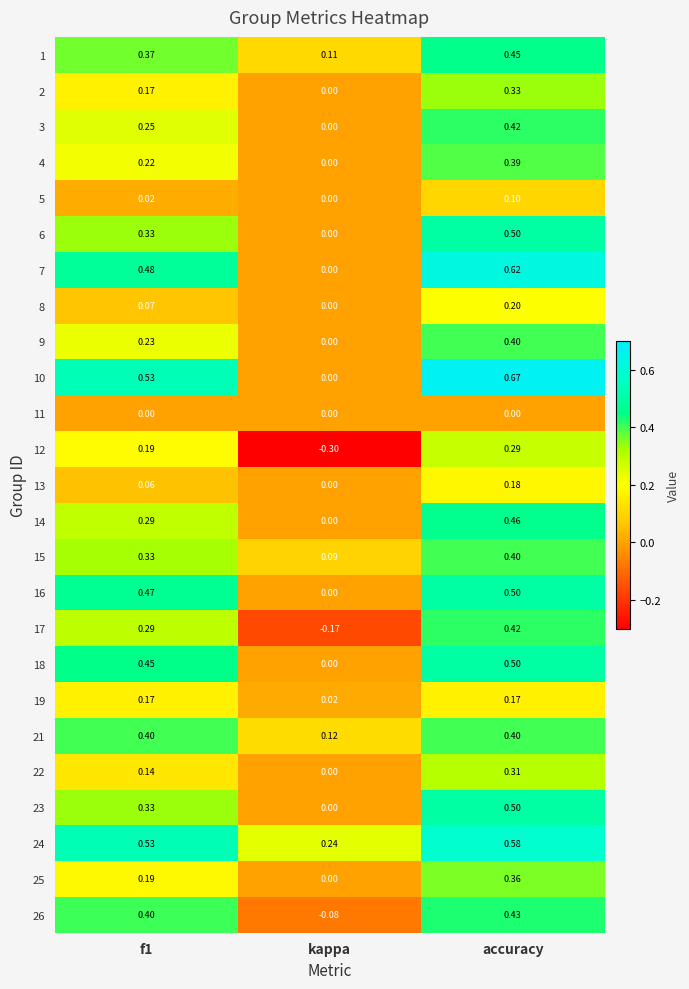

Is the value of 16 at kappa greater than the value of 19 at f1?

No